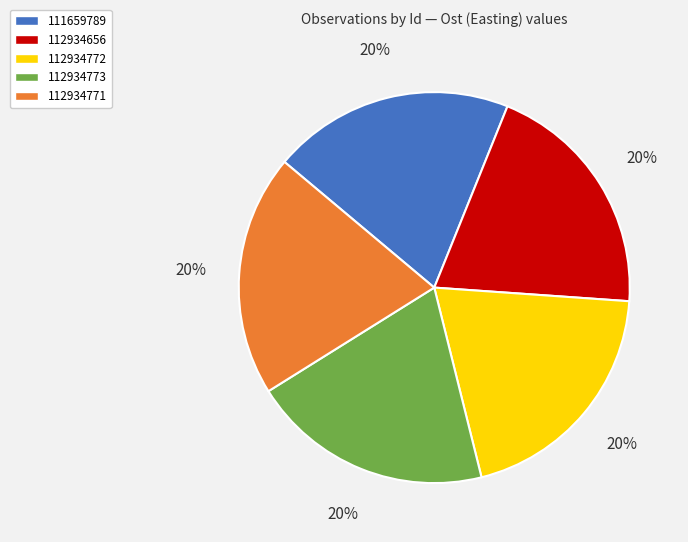

Approximately how many times larger is the value at 112934656 compared to 112934771?

1.0